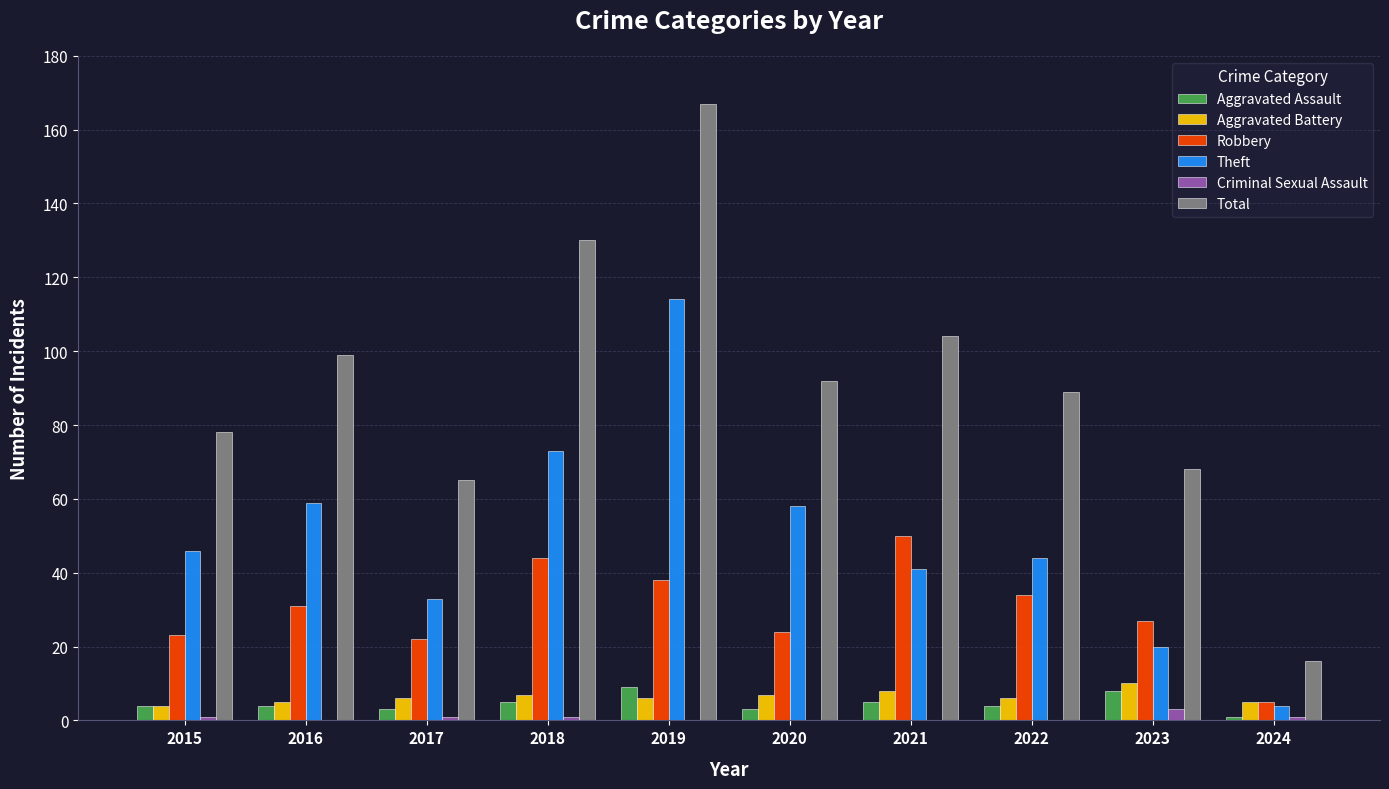

What is the difference between the Theft values at 2023 and 2020?

38